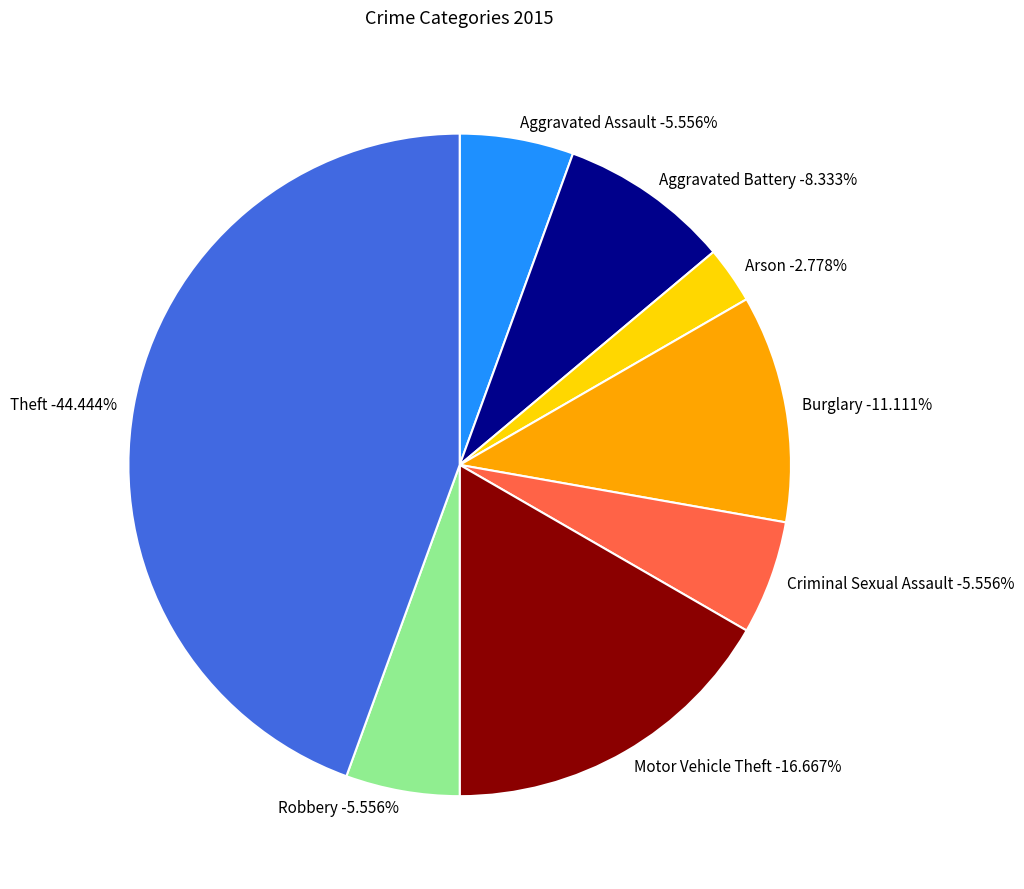

Combined, what portion of the pie is Theft and Burglary?

55.6%